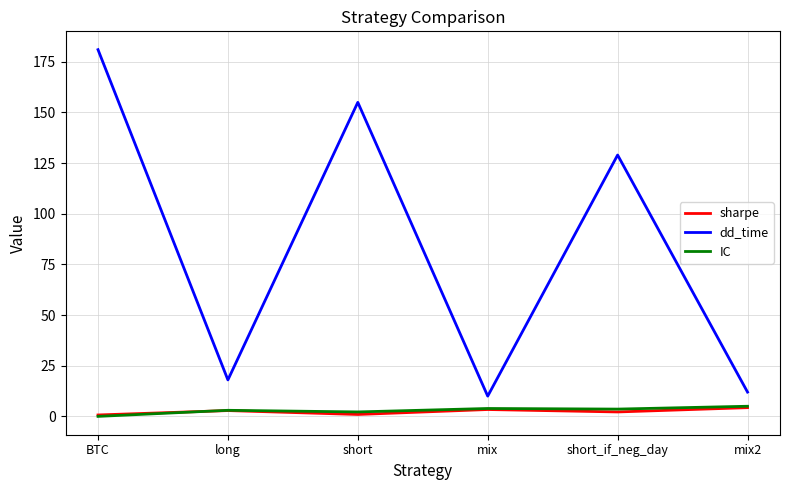

At which category does the chart reach its peak across all series?

BTC